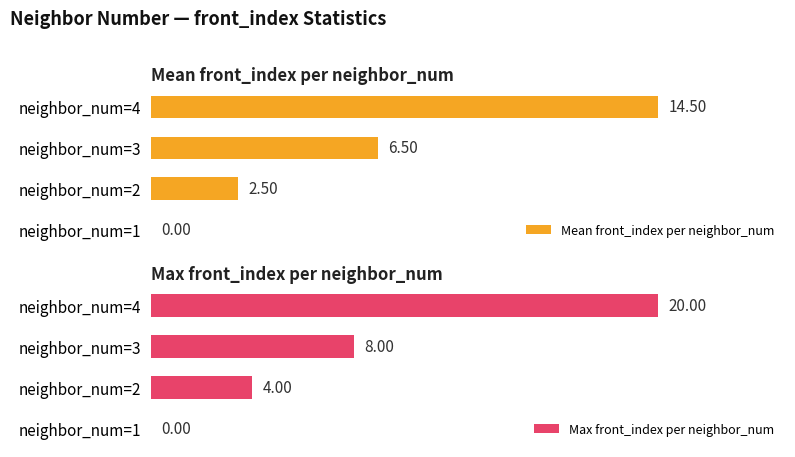

What is the difference between the second highest and minimum values in the Max front_index per neighbor_num series?

8.0